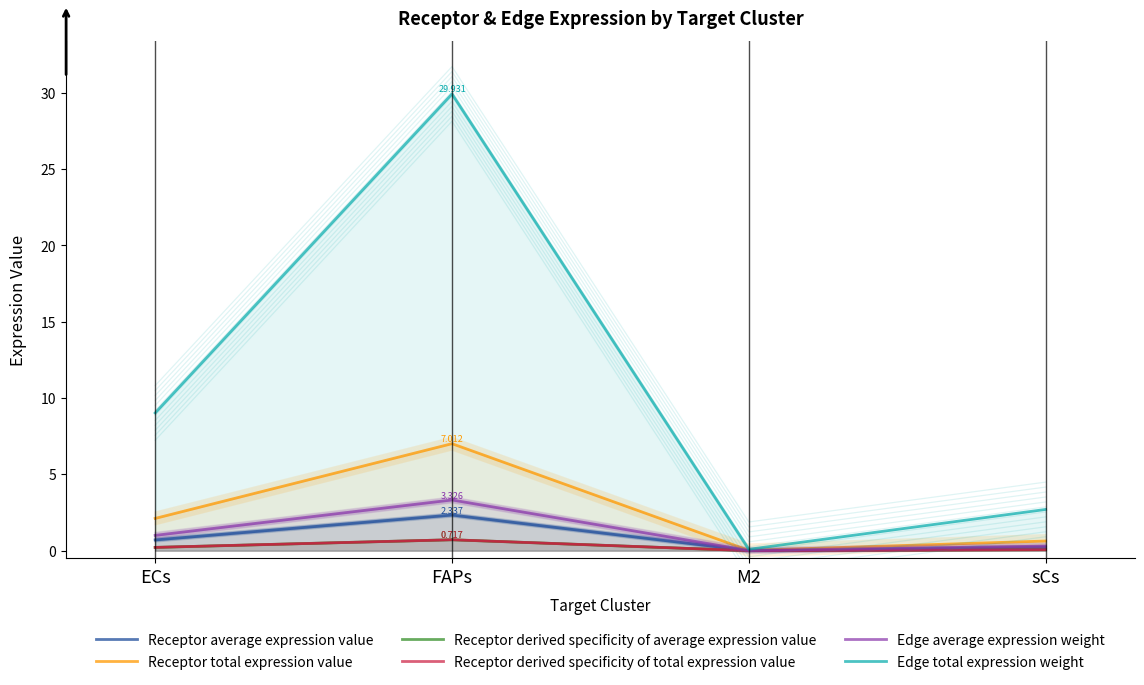

What are all the series names shown in the legend?

Receptor average expression value, Receptor total expression value, Receptor derived specificity of average expression value, Receptor derived specificity of total expression value, Edge average expression weight, Edge total expression weight